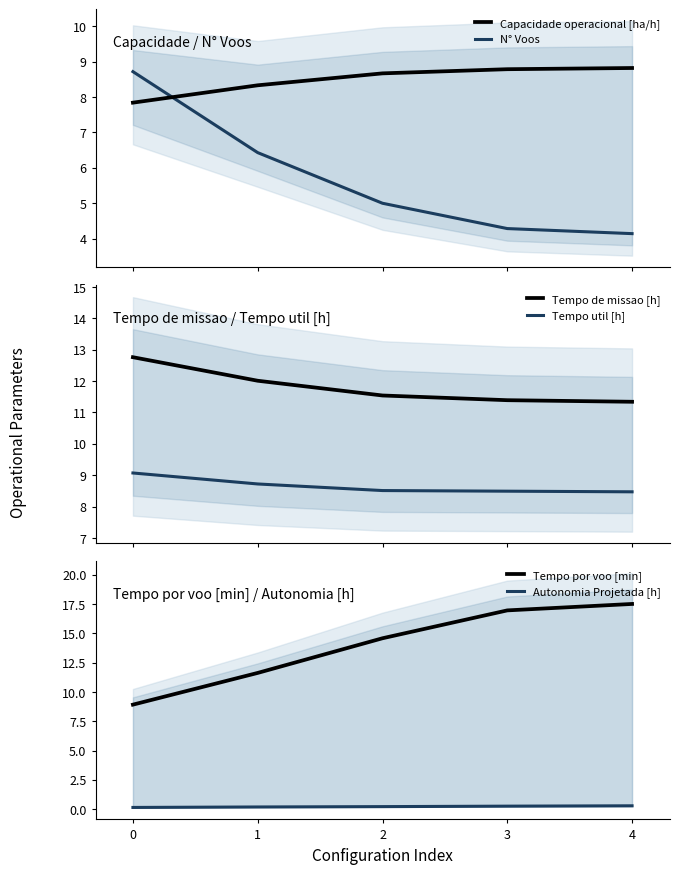

Does the chart display data point markers on the line(s)?

No